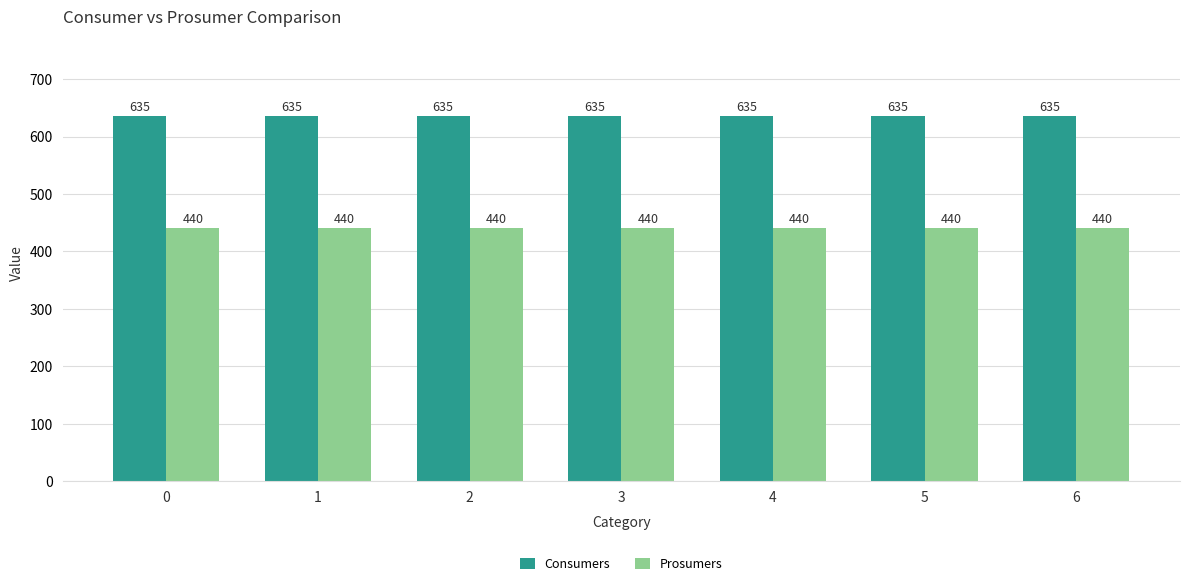

Are the bars horizontal?

No